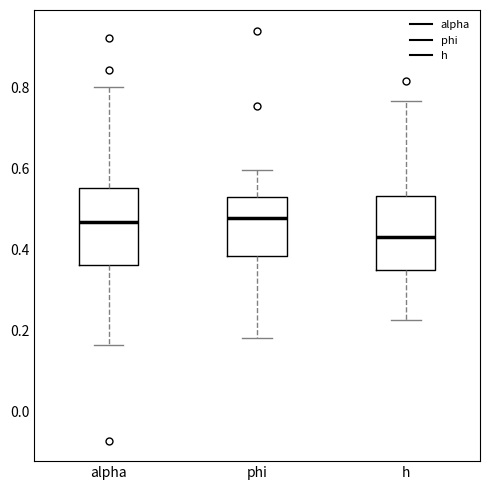

Where is the lower edge of the box for phi on the y-axis? The values are not printed on the chart, so give them approximately, as read against the axis.

0.38